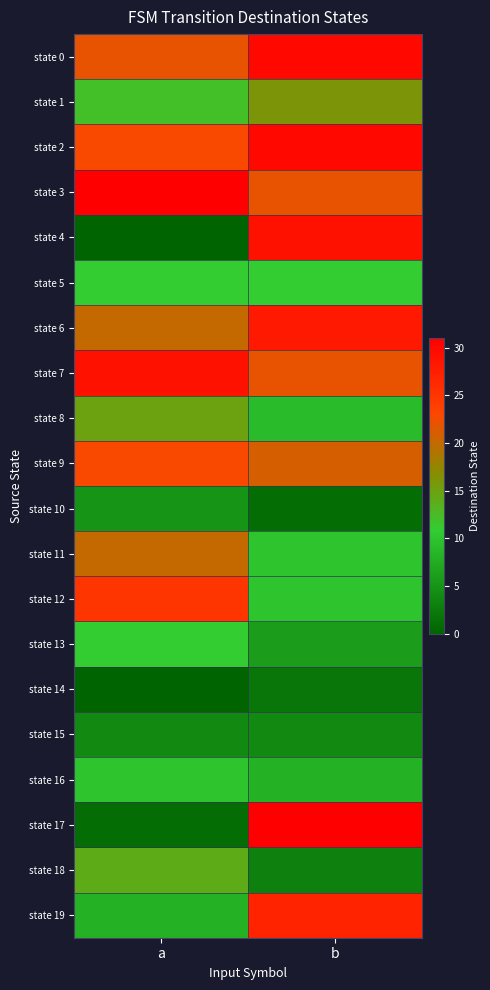

Which series has the largest range (max minus min)?

state 17